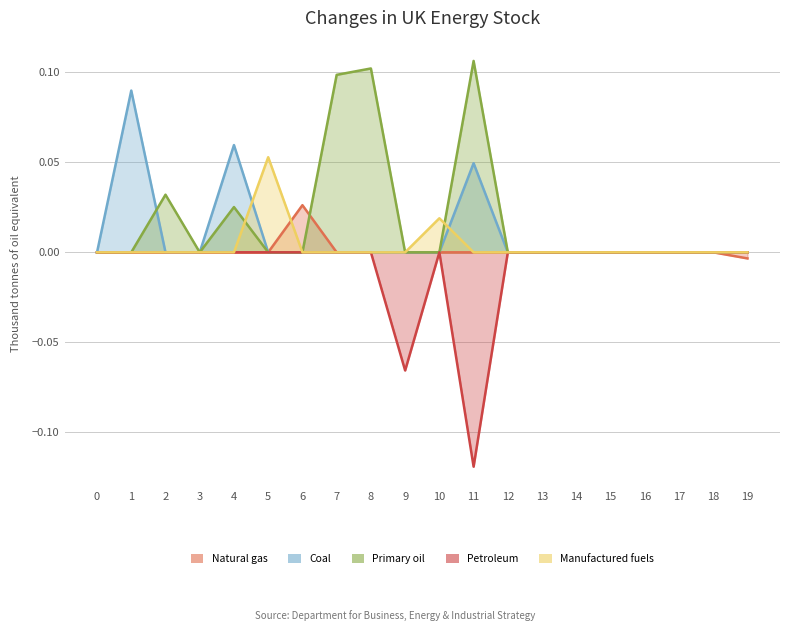

How many values in the col_5 series exceed 0?

2